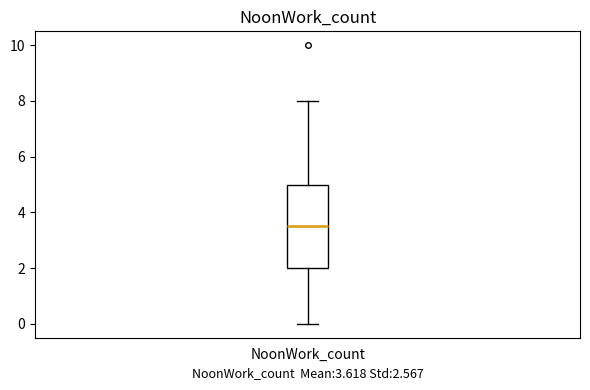

Read this box plot against the y-axis: the position of the median line, the range covered by the box, and the ends of both whiskers. The values are not printed on the chart, so give them approximately, as read against the axis.

median 3.6, box 2.0 to 5.0, whiskers 0.0 to 8.0